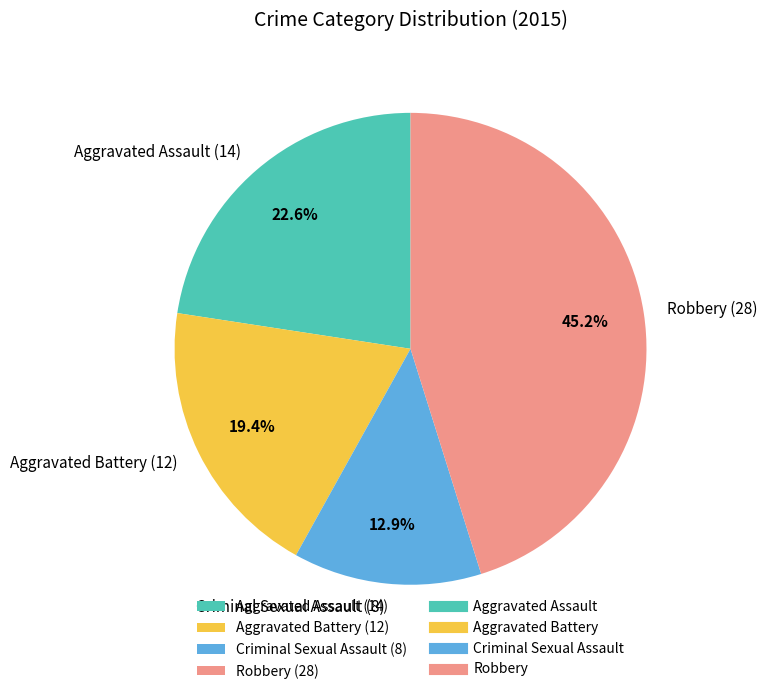

Rank the categories by value from highest to lowest.

Robbery, Aggravated Assault, Aggravated Battery, Criminal Sexual Assault